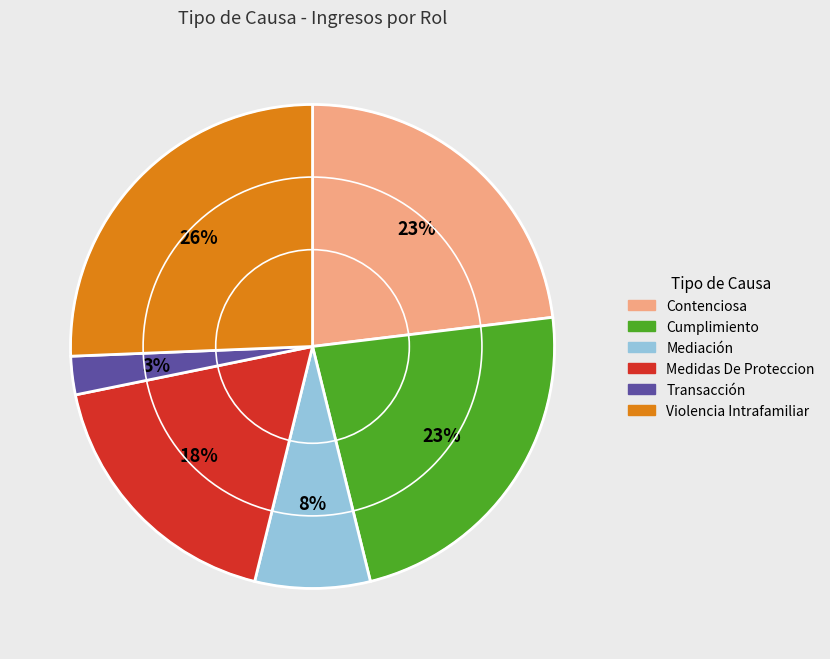

The Violencia Intrafamiliar slice represents 34% of the pie. True or false?

False